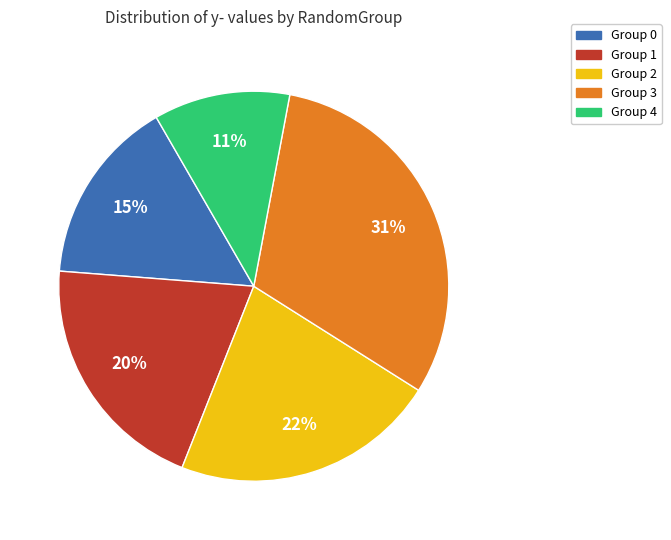

To the nearest percent, what is the average slice percentage?

20%